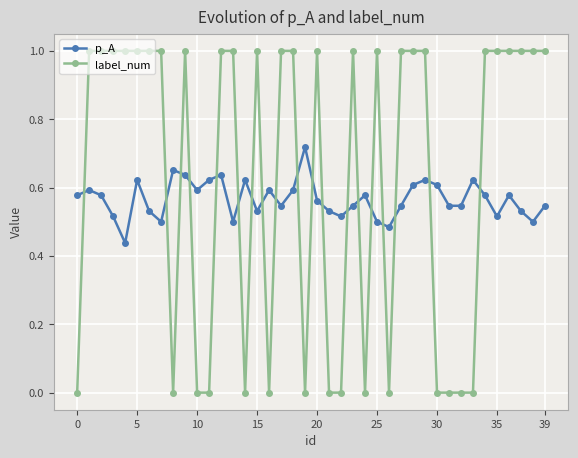

Which series has the largest total across all categories?

label_num